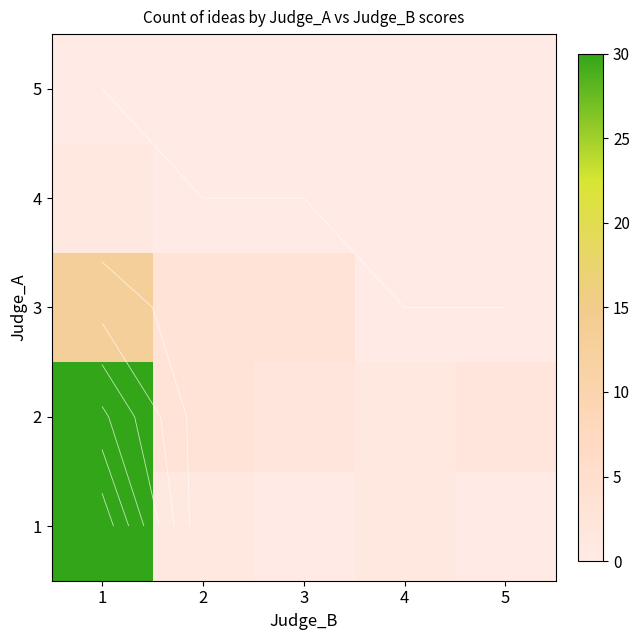

At which label does 3 first exceed 3?

1